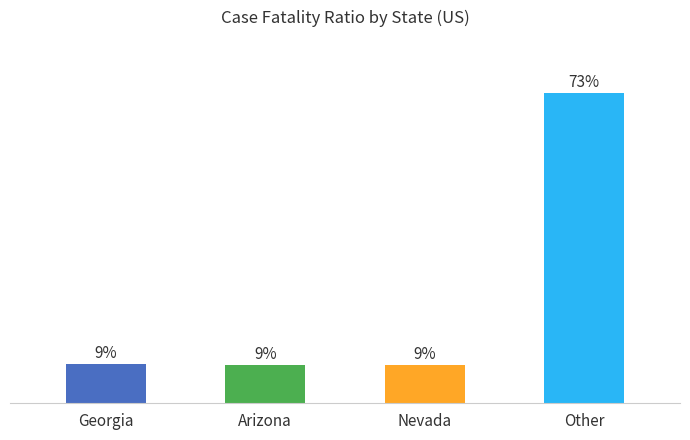

At which category does the chart reach its peak across all series?

Other